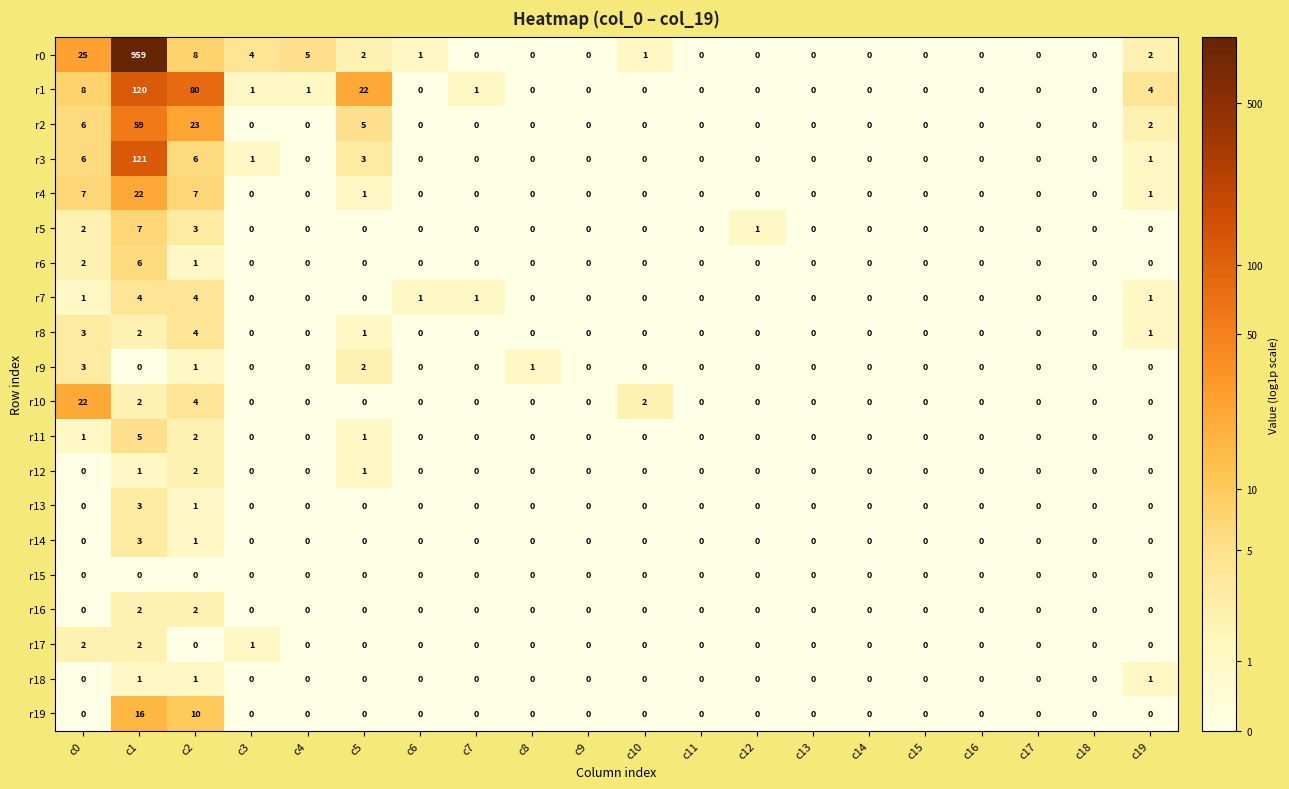

The r19 series shows 6 at c1. True or false?

False